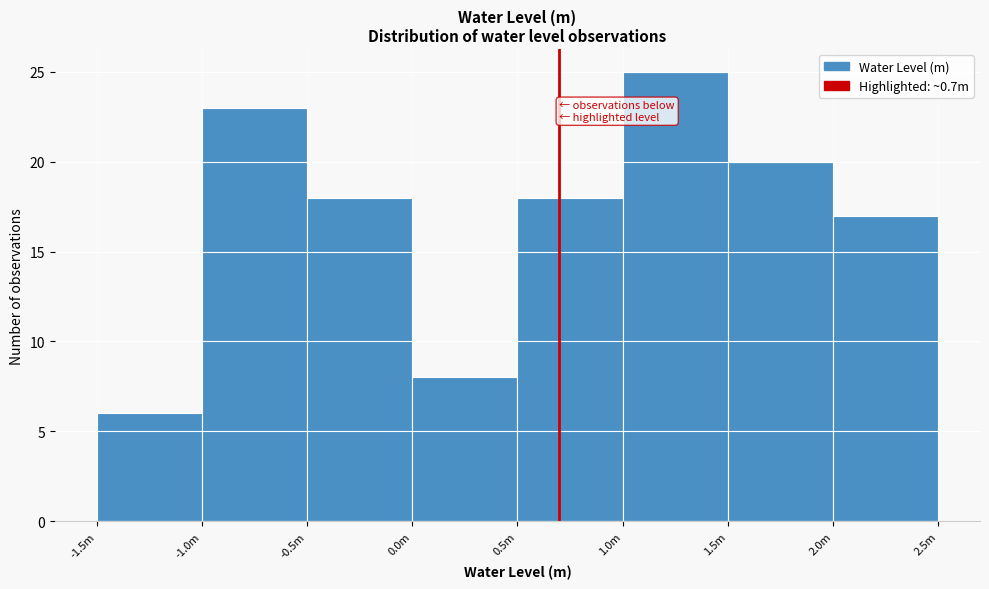

Reading left to right, what are all the values shown in this chart?

6	23	18	8	18	25	20	17